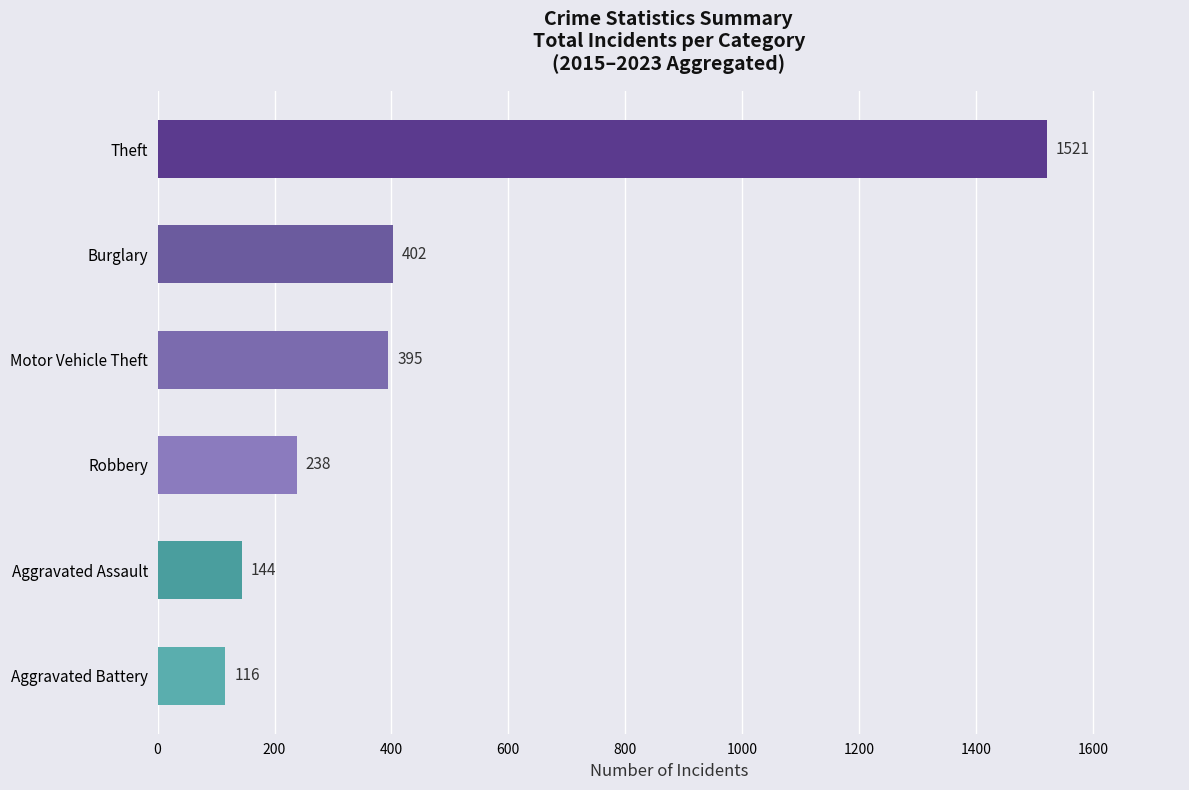

List the labels in order of value, largest first.

Theft, Burglary, Motor Vehicle Theft, Robbery, Aggravated Assault, Aggravated Battery